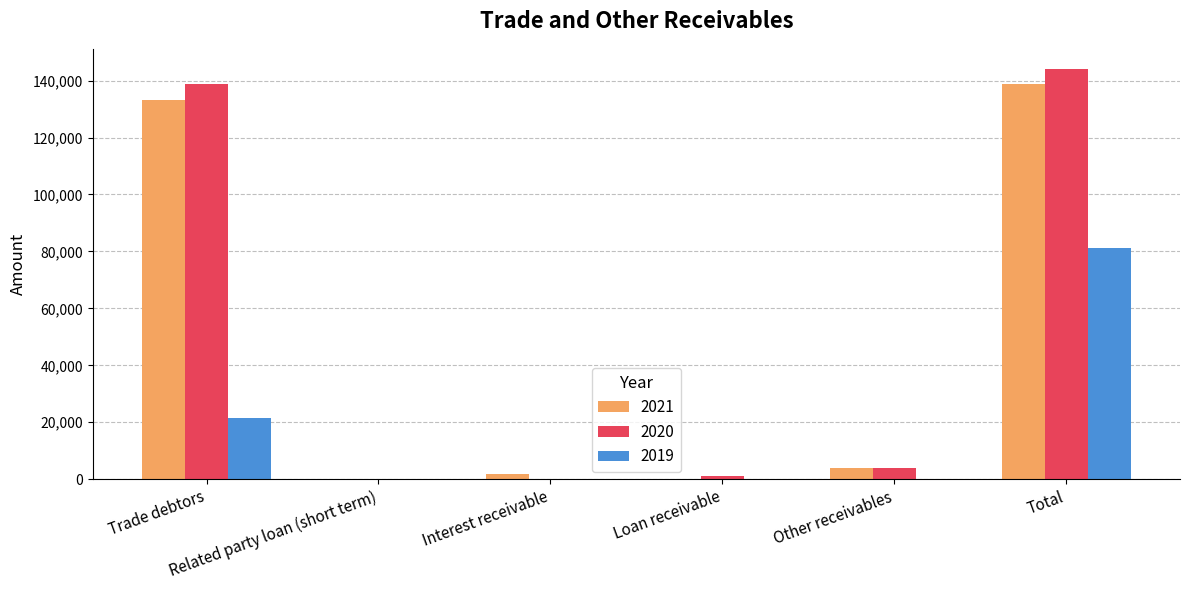

Where does the 2021 series first go above 3758?

Trade debtors